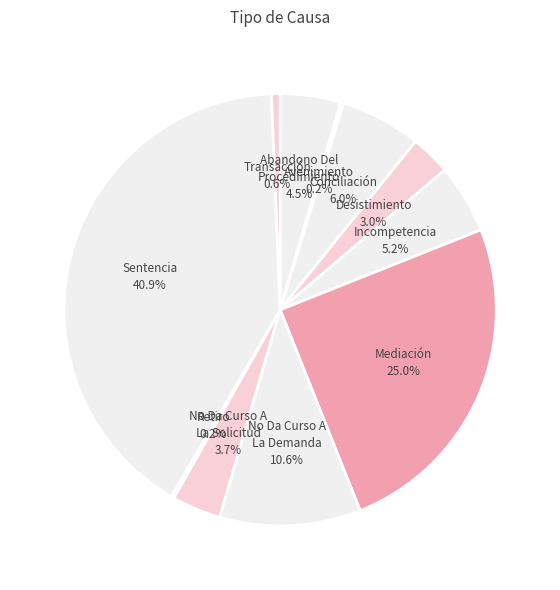

Which has a higher value, Mediación or Transacción?

Mediación